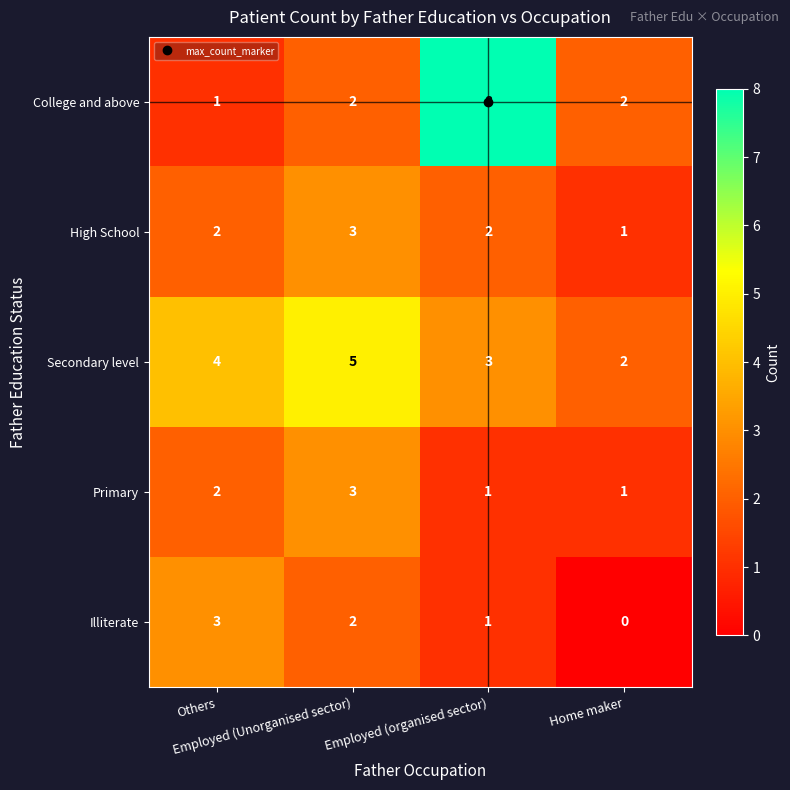

At which category does the chart reach its minimum across all series?

Home maker